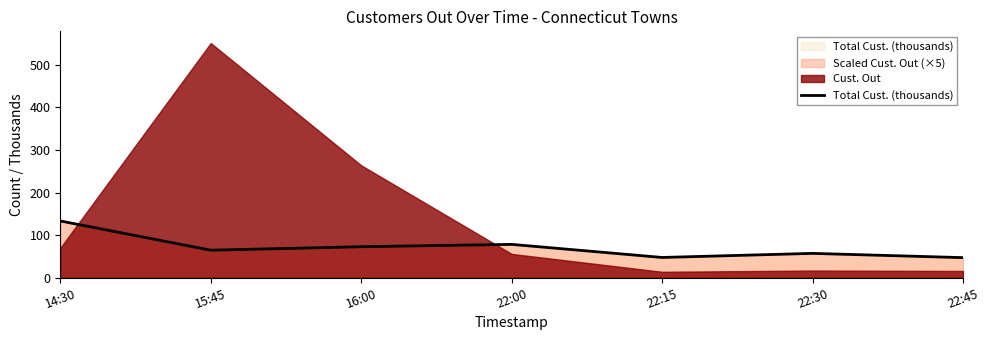

What is the label of the 1st point from the right?

22:45